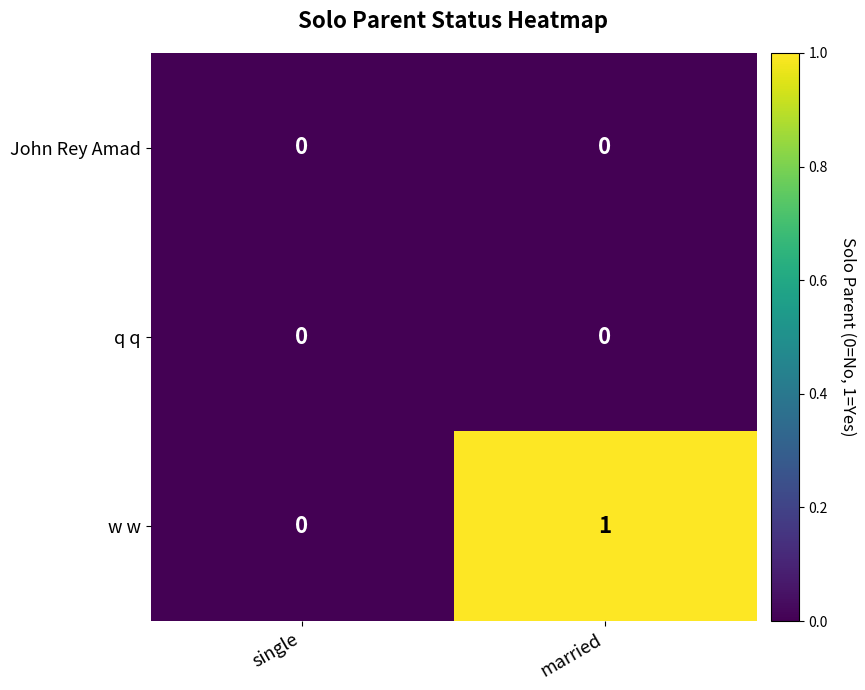

The value of w w at married is 2. True or false?

False